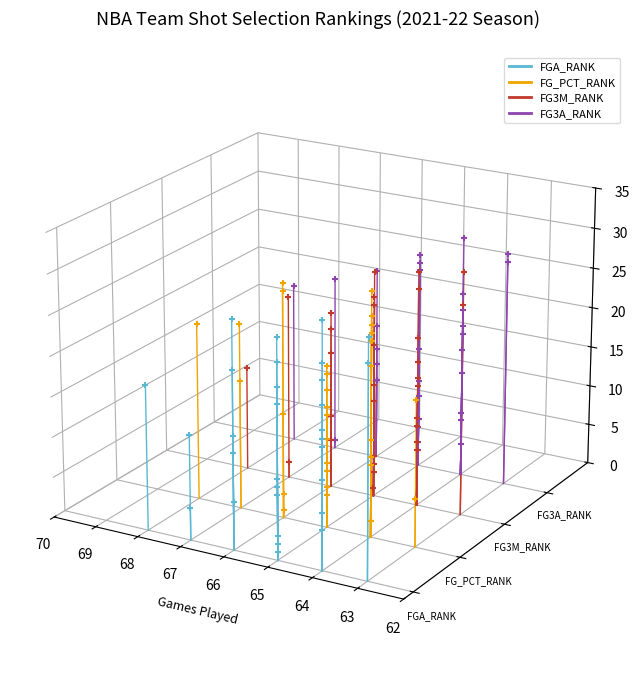

Which series has the largest Y range (max minus min)?

FG3A_RANK